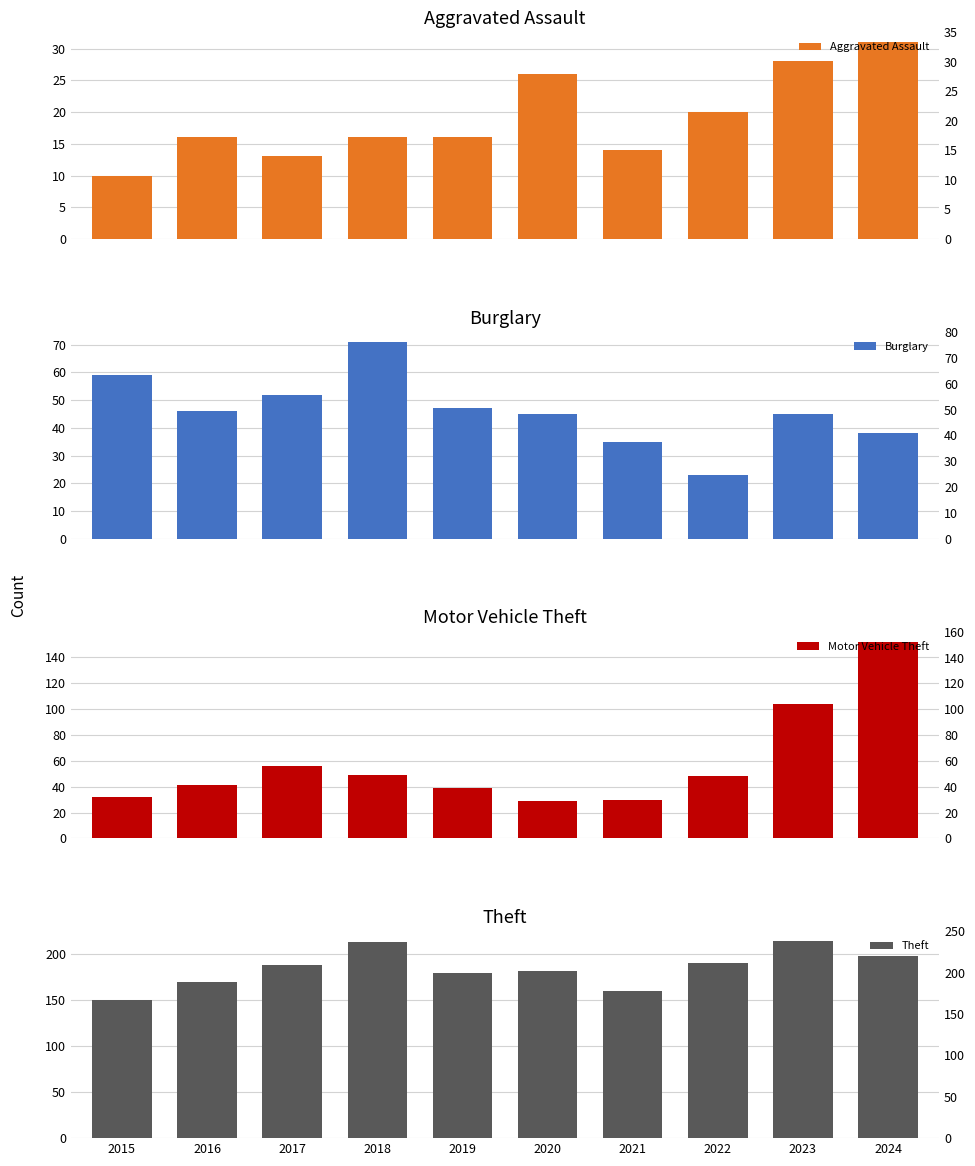

What value does the Theft series have at 2016?

170